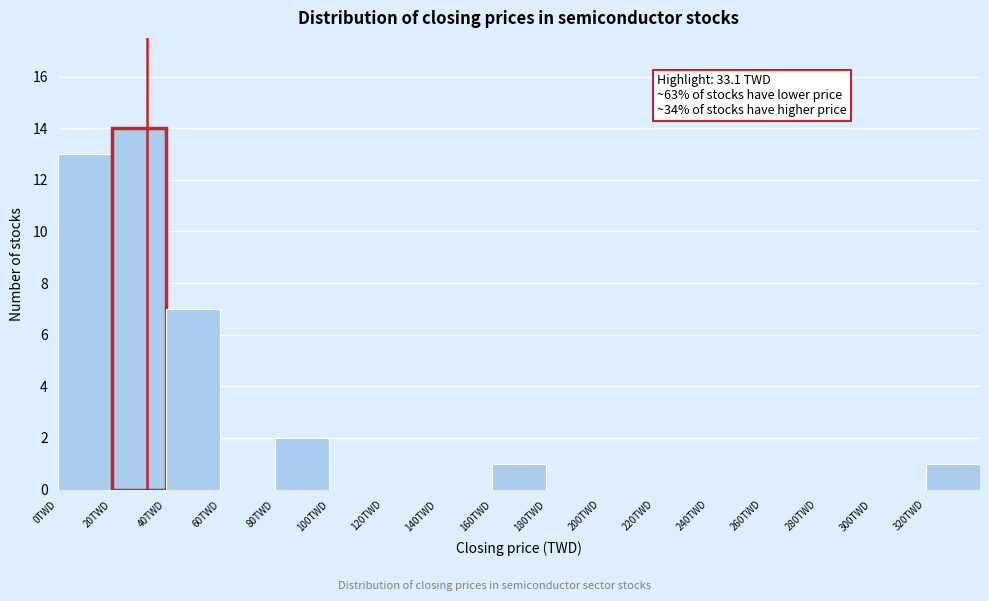

Over which range of the x-axis is the bar tallest?

20 to 40